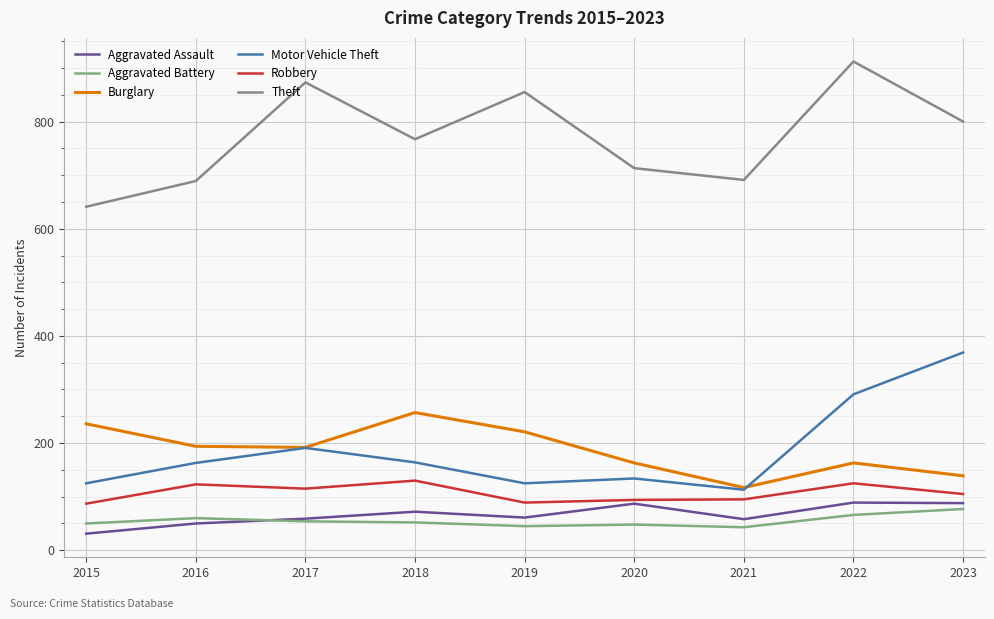

Reading left to right, list all the values displayed in this chart.

Aggravated Assault: 2015=31	2016=50	2017=59	2018=72	2019=61	2020=87	2021=58	2022=89	2023=88
Aggravated Battery: 2015=50	2016=60	2017=54	2018=52	2019=45	2020=48	2021=43	2022=66	2023=77
Burglary: 2015=236	2016=194	2017=192	2018=257	2019=221	2020=163	2021=117	2022=163	2023=139
Motor Vehicle Theft: 2015=125	2016=163	2017=191	2018=164	2019=125	2020=134	2021=113	2022=291	2023=369
Robbery: 2015=87	2016=123	2017=115	2018=130	2019=89	2020=94	2021=95	2022=125	2023=105
Theft: 2015=641	2016=689	2017=873	2018=767	2019=855	2020=713	2021=691	2022=912	2023=800